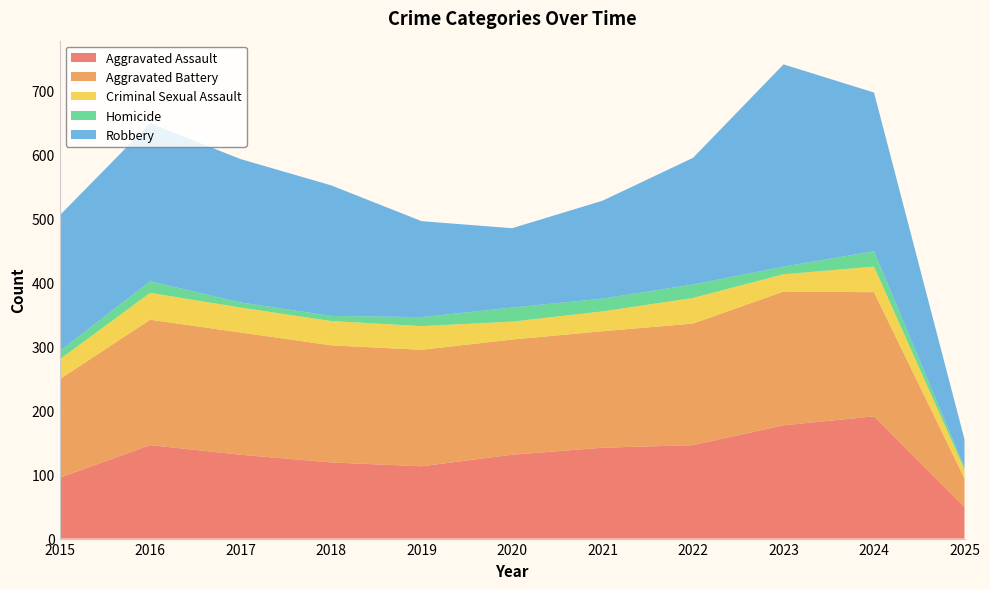

Reading right to left, list all the values displayed in this chart.

Aggravated Assault: 49	191	177	146	142	131	113	119	131	146	95
Aggravated Battery: 45	194	209	190	182	180	182	183	191	196	154
Criminal Sexual Assault: 14	40	27	40	31	28	37	38	39	42	31
Homicide: 3	24	12	21	20	22	14	8	8	18	13
Robbery: 44	248	316	198	153	124	150	204	224	247	212